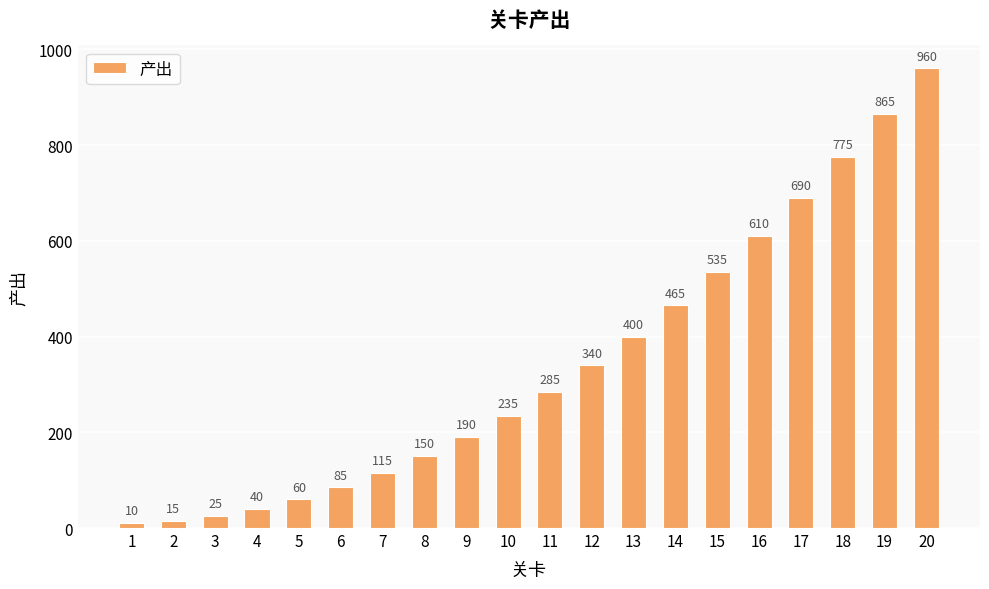

What is the difference between the maximum and minimum values?

950